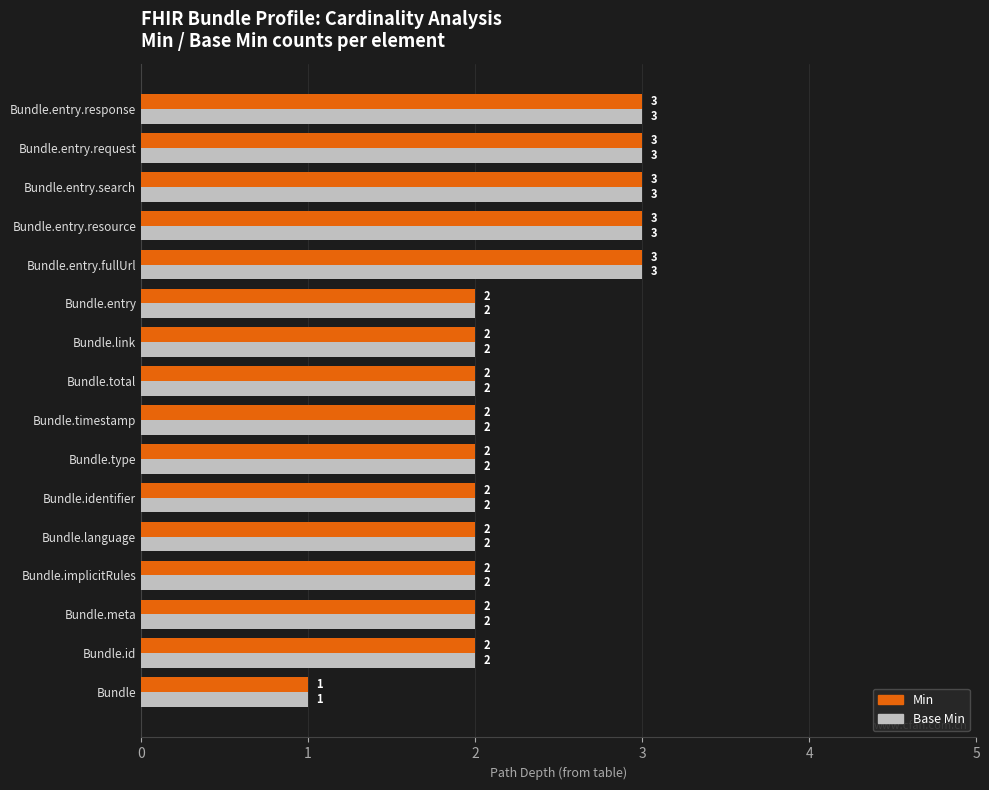

What is the total value across all series at Bundle.entry?

4